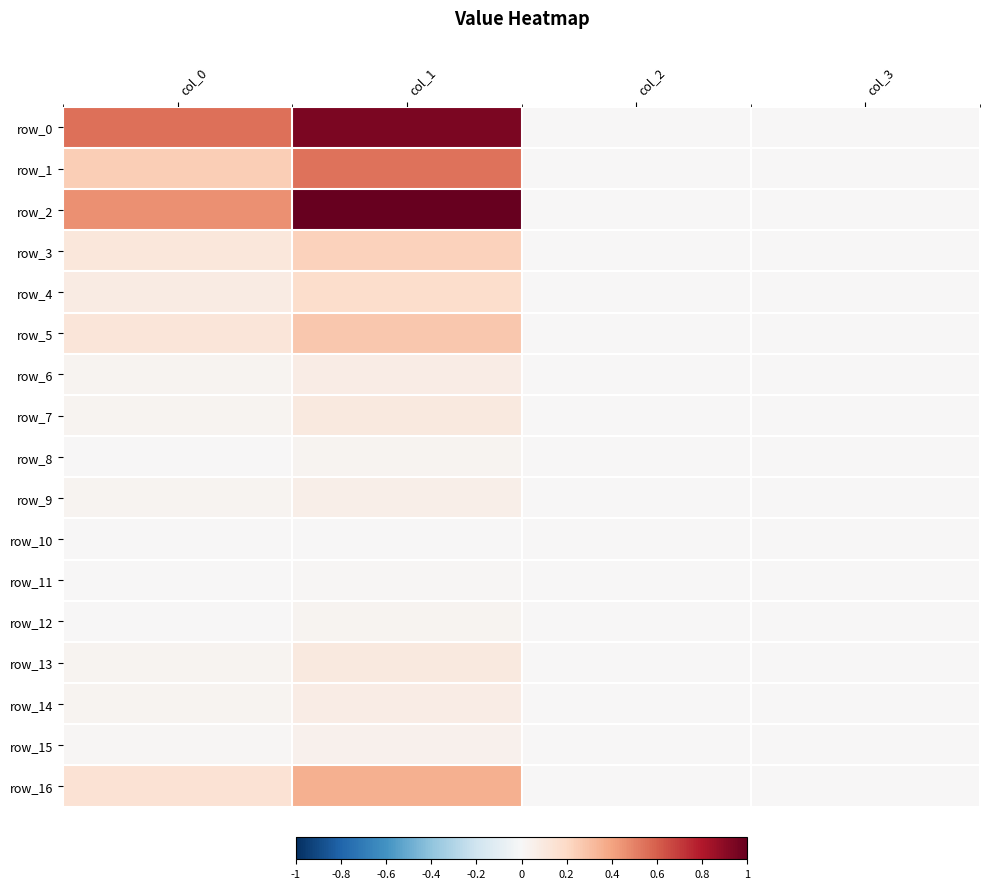

How many values in the row_13 series exceed 0?

2